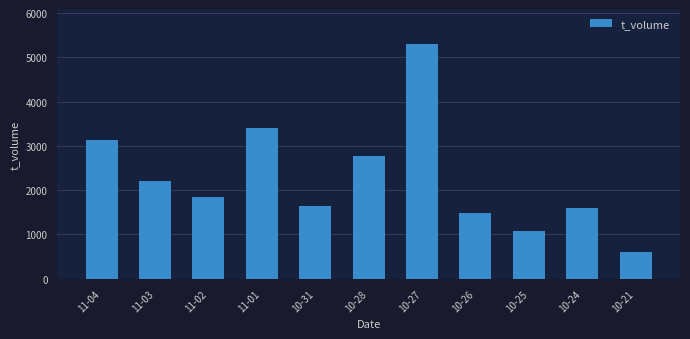

What is the value of the 11th bar from the left?

611